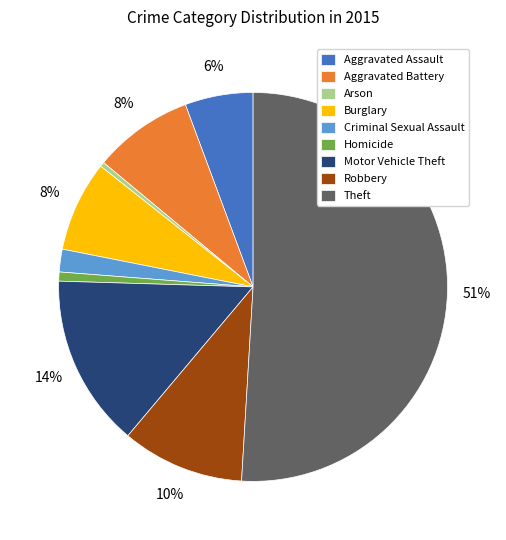

Is the sum of Aggravated Battery and Motor Vehicle Theft greater than half?

No